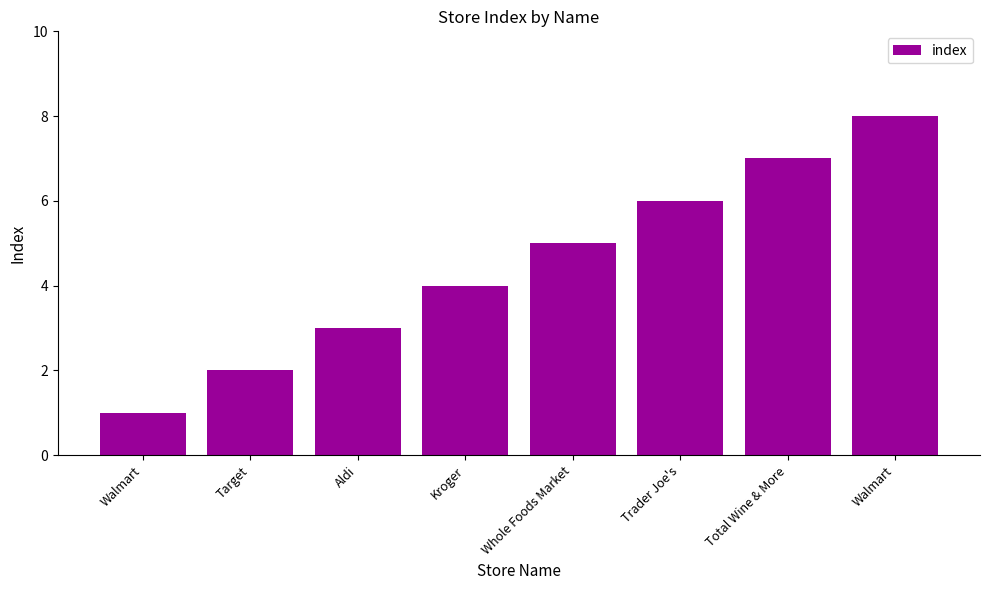

Reading left to right, what are all the values shown in this chart?

1	2	3	4	5	6	7	8